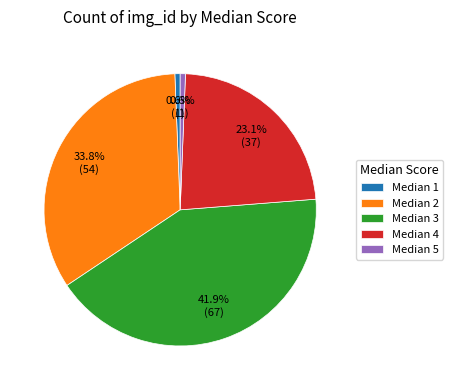

Which has a higher value, Median 1 or Median 2?

Median 2